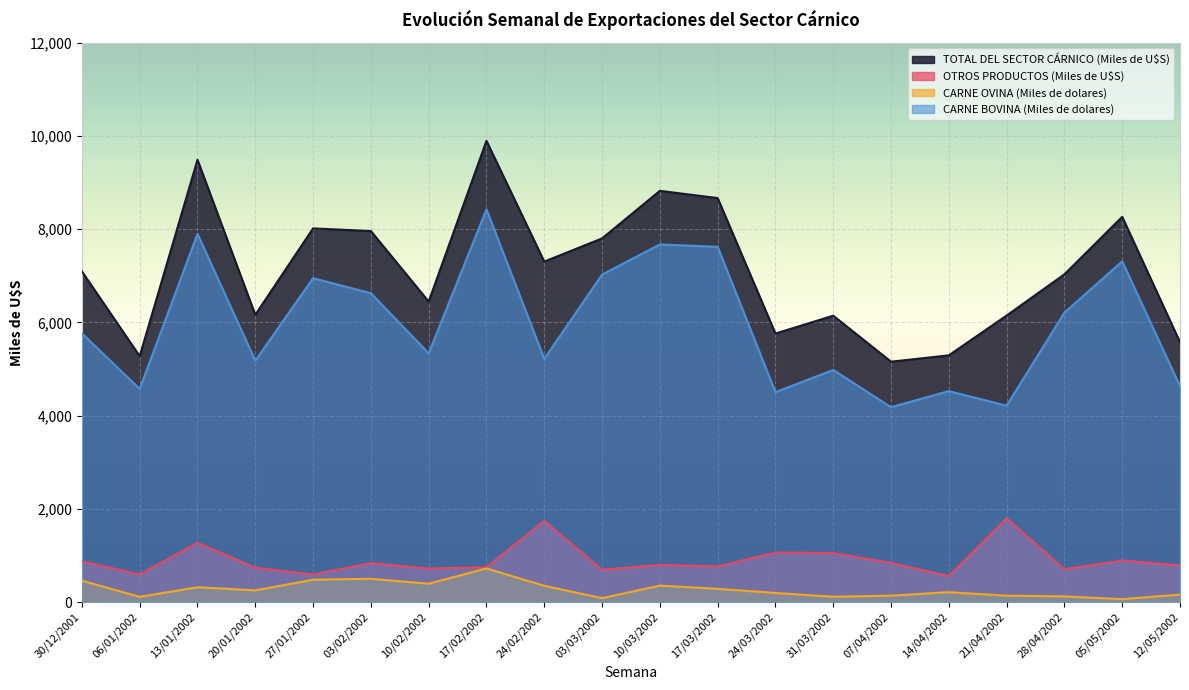

How many data points in TOTAL DEL SECTOR CÁRNICO (Miles de U$S) are less than 7094?

10